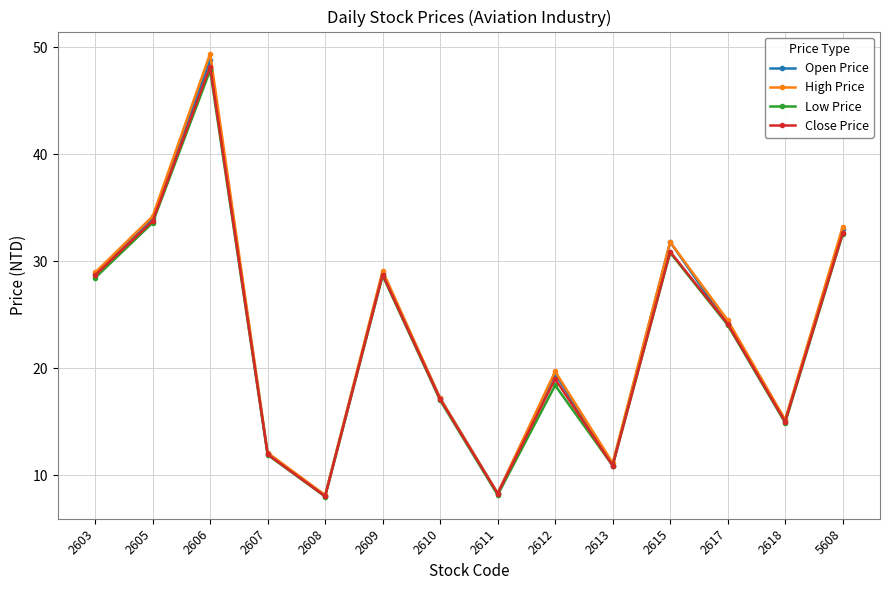

What is the lowest value of the Close Price series?

8.0